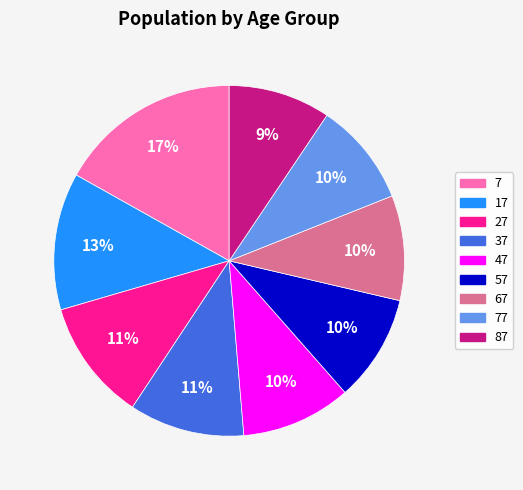

Combined, do 27 and 77 account for over 50%?

No